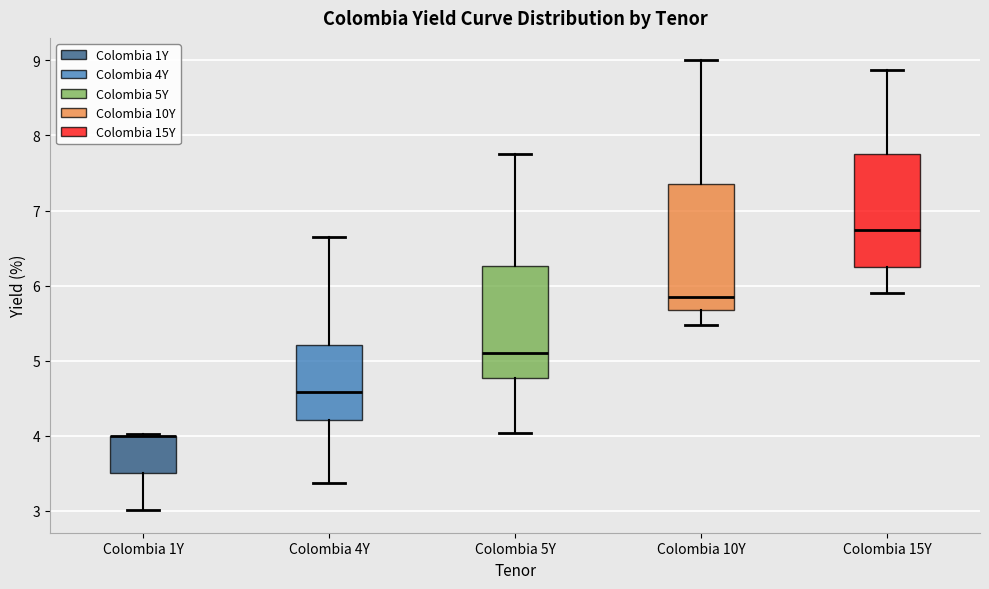

Reading left to right, transcribe this box plot: for each box, give where its median line is, the range the box spans, and where its two whiskers end, as read against the y-axis. The values are not printed on the chart, so give them approximately, as read against the axis.

Colombia 1Y: median 4.0 (drawn on the box's upper edge), box 3.5 to 4.0, whiskers 3.0 to 4.0
Colombia 4Y: median 4.6, box 4.2 to 5.2, whiskers 3.4 to 6.7
Colombia 5Y: median 5.1, box 4.8 to 6.3, whiskers 4.0 to 7.8
Colombia 10Y: median 5.8, box 5.7 to 7.4, whiskers 5.5 to 9.0
Colombia 15Y: median 6.7, box 6.2 to 7.8, whiskers 5.9 to 8.9